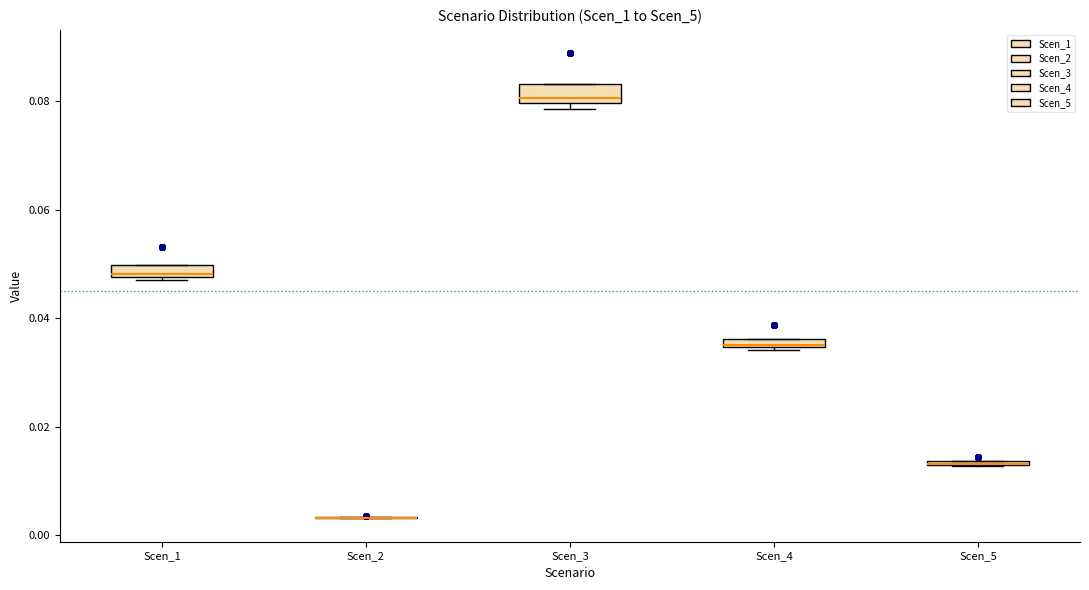

Where is the upper edge of the box for Scen_4 on the y-axis? The values are not printed on the chart, so give them approximately, as read against the axis.

0.036